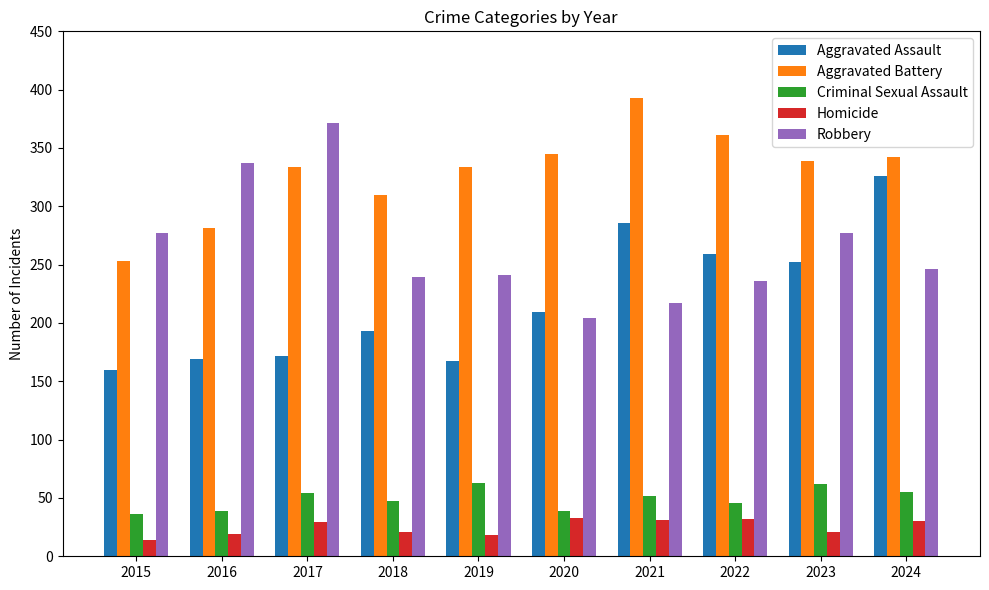

Which series changed the most between 2017 and 2019?

Robbery